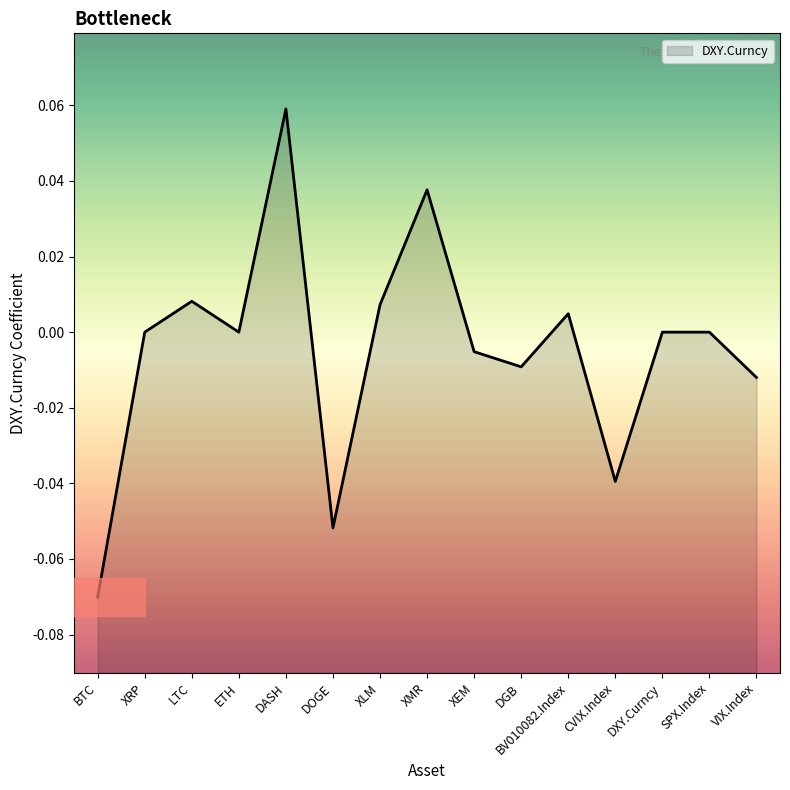

Reading right to left, what are all the values shown in this chart?

-0.0	0.0	0.0	-0.0	0.0	-0.0	-0.0	0.0	0.0	-0.1	0.1	0.0	0.0	0.0	-0.1